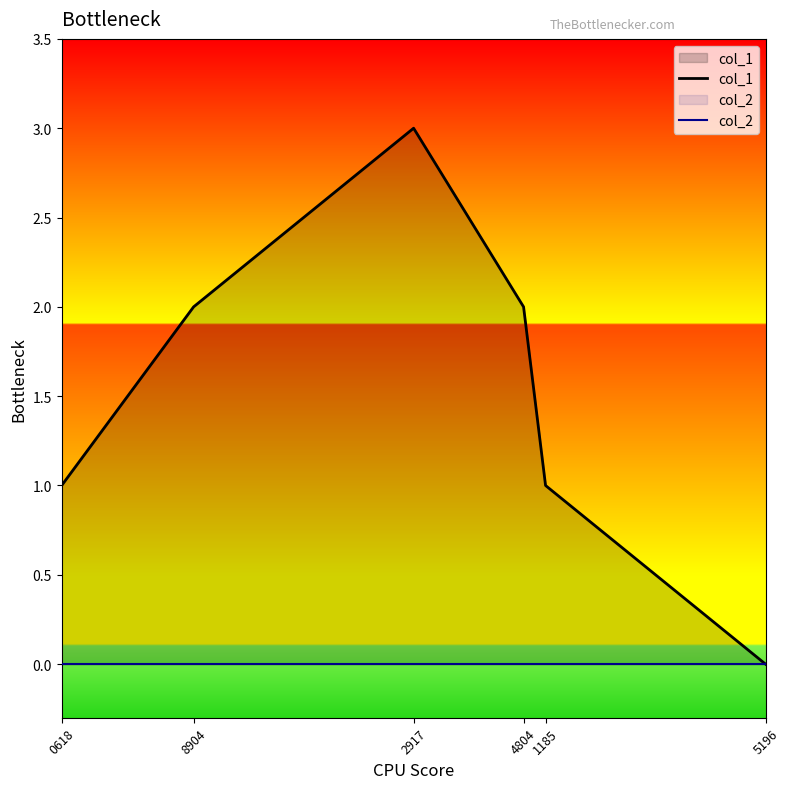

True or false: col_2 and col_1 cross at least once.

False